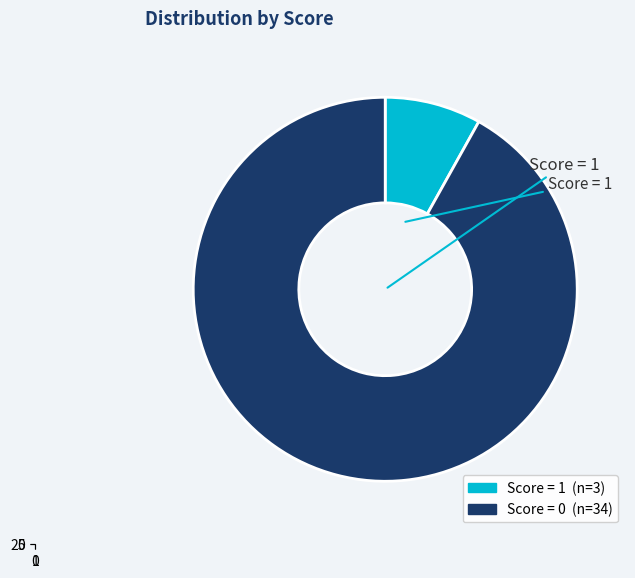

What portion of the pie excludes score_0?

8.1%